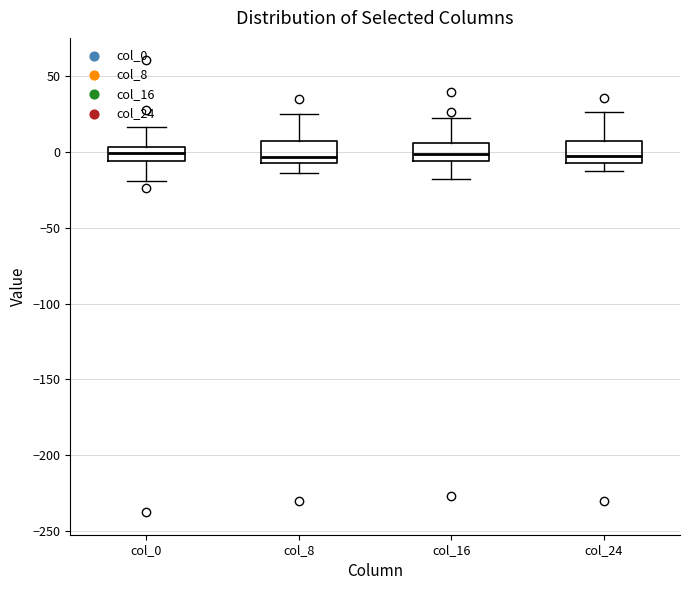

Reading left to right, transcribe this box plot: for each box, give where its median line is, the range the box spans, and where its two whiskers end, as read against the y-axis. The values are not printed on the chart, so give them approximately, as read against the axis.

col_0: median 0, box -5 to 5, whiskers -20 to 15
col_8: median -5 (just above the box's lower edge), box -5 to 5, whiskers -15 to 25
col_16: median 0, box -5 to 5, whiskers -20 to 20
col_24: median 0, box -10 to 5, whiskers -15 to 25